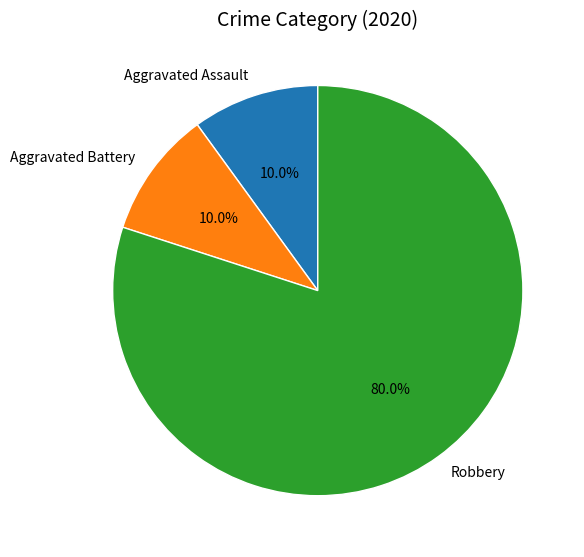

Which has a higher value, Robbery or Aggravated Battery?

Robbery